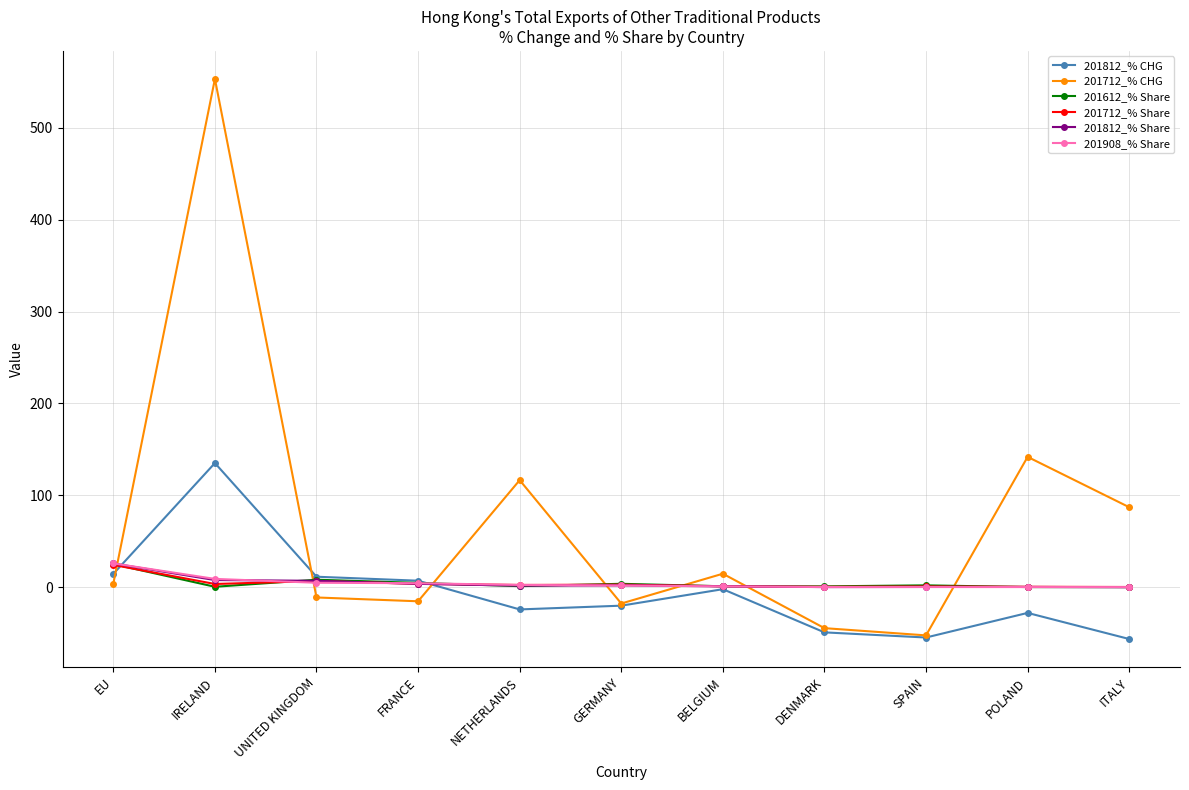

At which category does the chart reach its peak across all series?

IRELAND